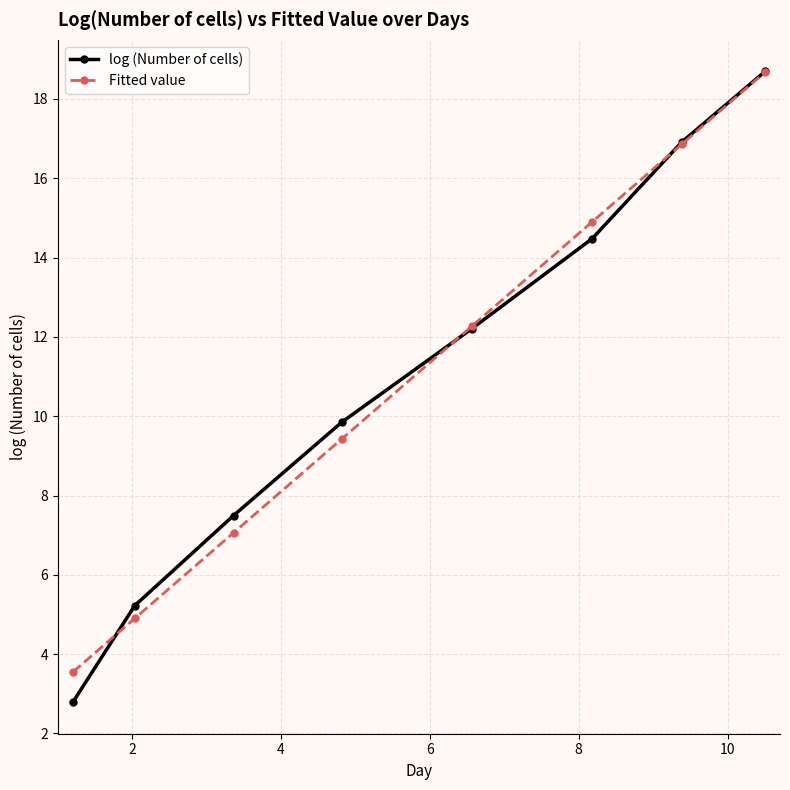

What is the value of the Fitted value point at the 6th from the left?

14.9